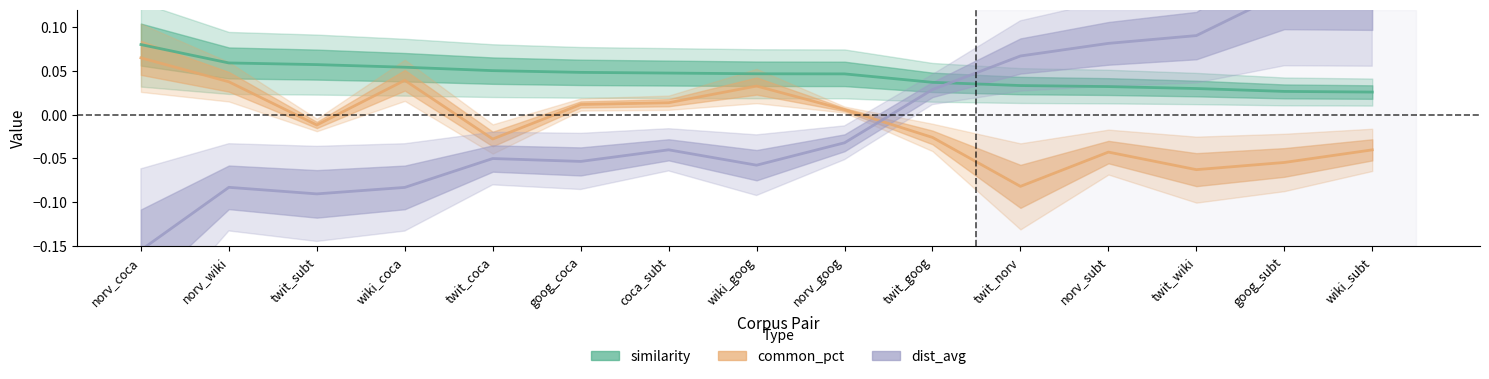

Is the value of dist_avg (centered) at wiki_subt greater than the value of similarity at twit_norv?

Yes